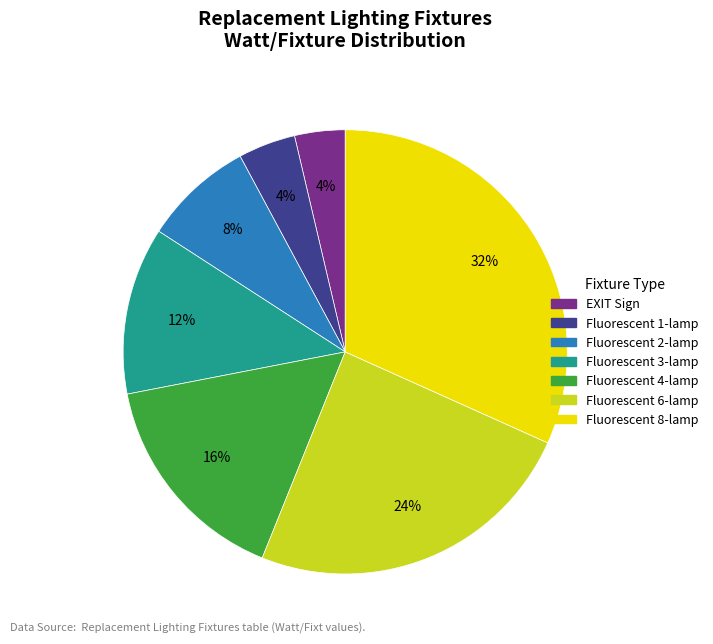

How many slices are in this pie chart?

7